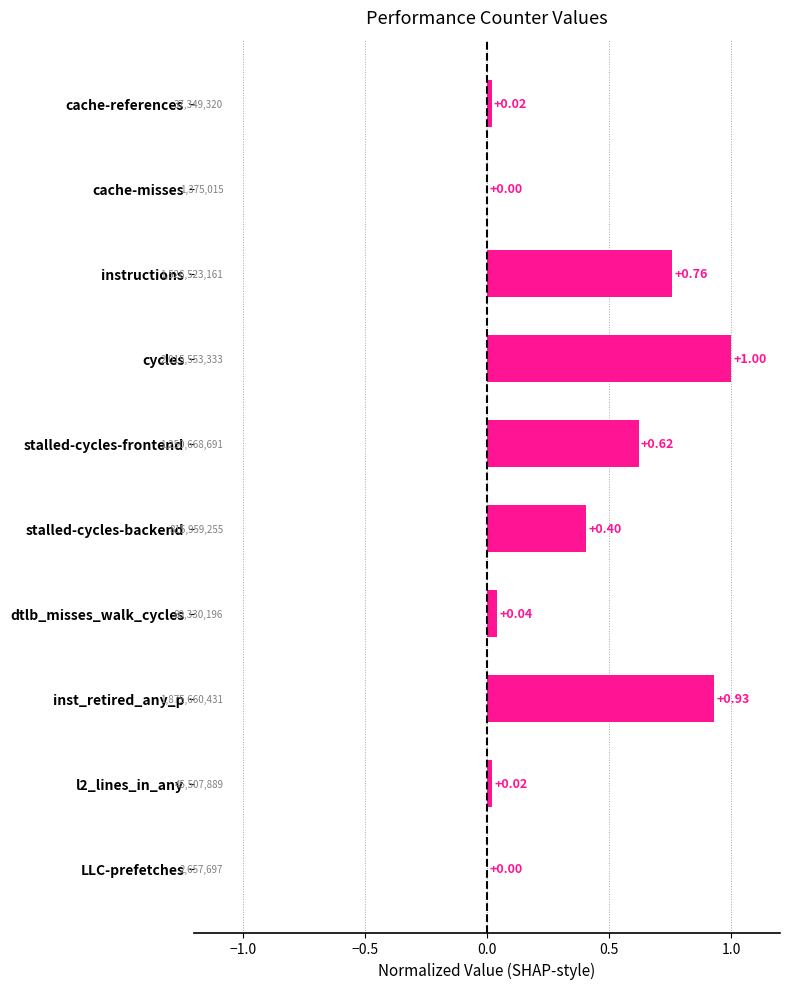

Between cycles and dtlb_misses_walk_cycles, which is larger?

cycles